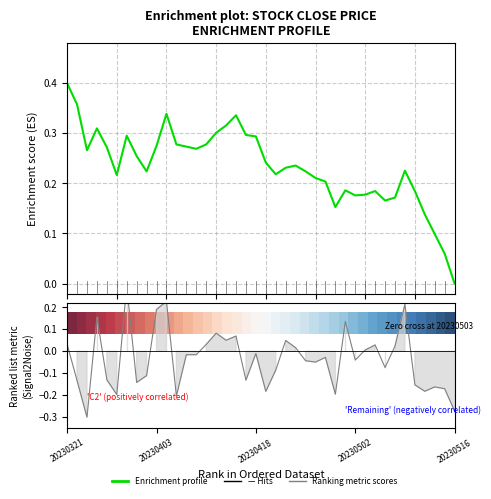

True or false: Ranking metric scores and Enrichment profile intersect in this chart.

True